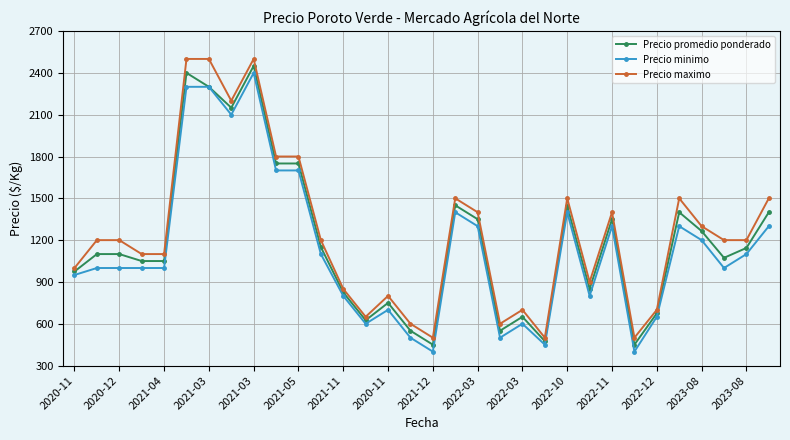

True or false: Precio promedio ponderado has more than 0 points higher than both neighbors.

True